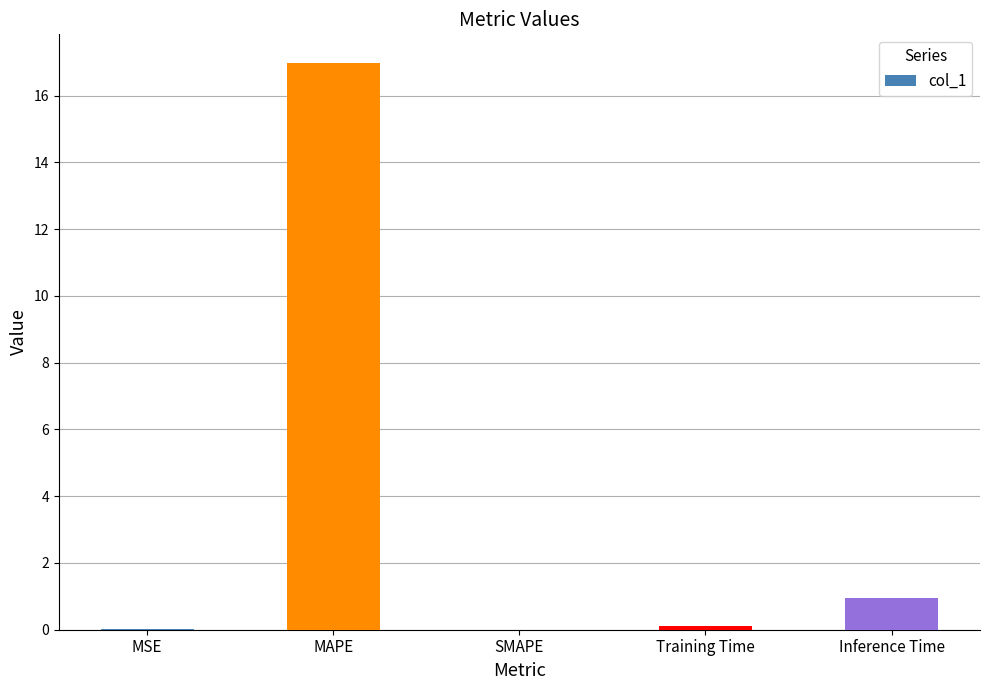

How many data points does each series have?

5